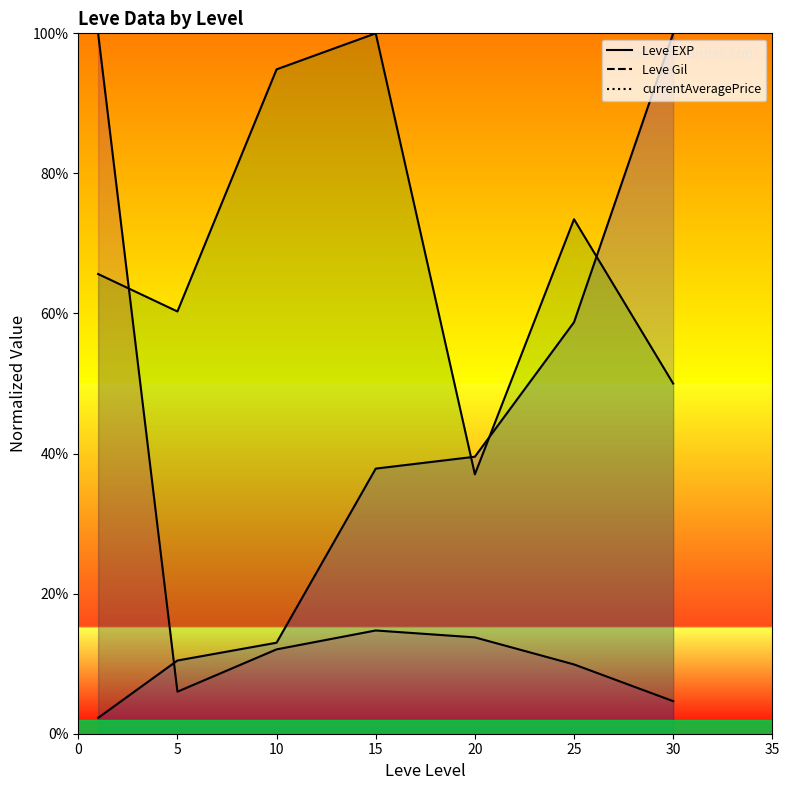

Reading left to right, extract all data points from this chart.

Leve EXP: 2.3	10.5	13.0	37.9	39.5	58.8	100.0
Leve Gil: 65.6	60.3	94.9	100.0	37.0	73.5	50.0
currentAveragePrice: 100.0	6.0	12.0	14.7	13.8	9.9	4.6